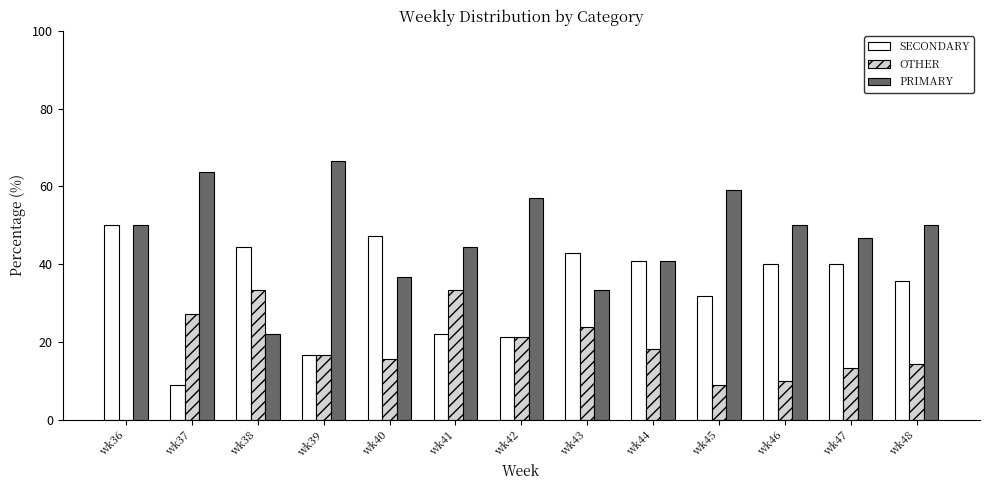

Is the value of PRIMARY at wk37 greater than the value of SECONDARY at wk36?

Yes